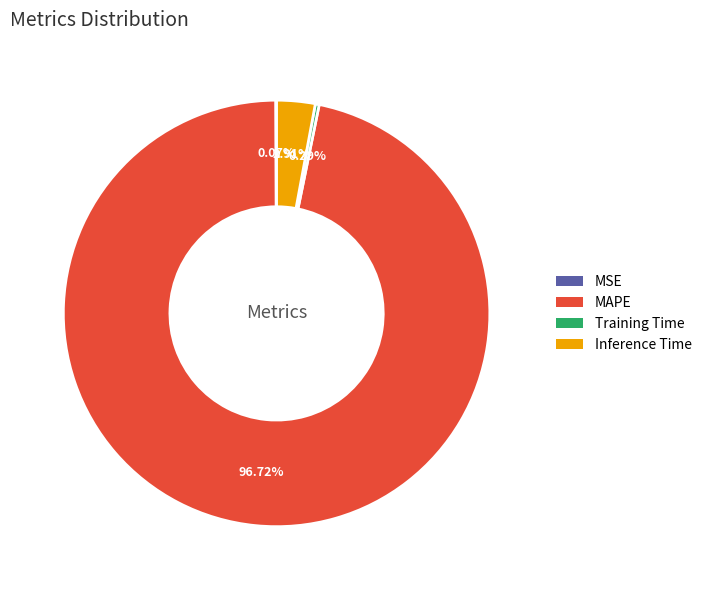

Between MAPE and Training Time, which is larger?

MAPE